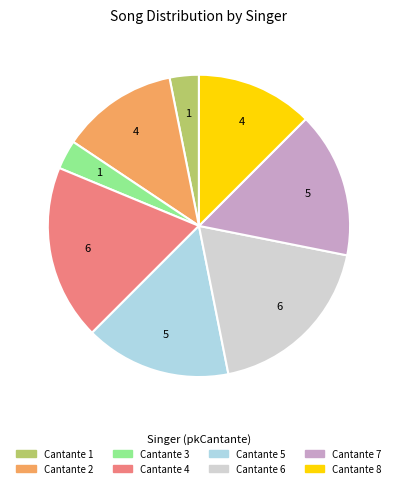

Is there any slice that represents more than half of the pie?

No